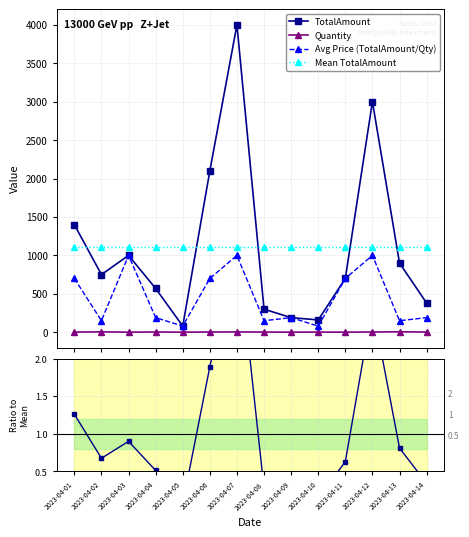

The value of Mean TotalAmount at 2023-04-11 is 1109.3. True or false?

True